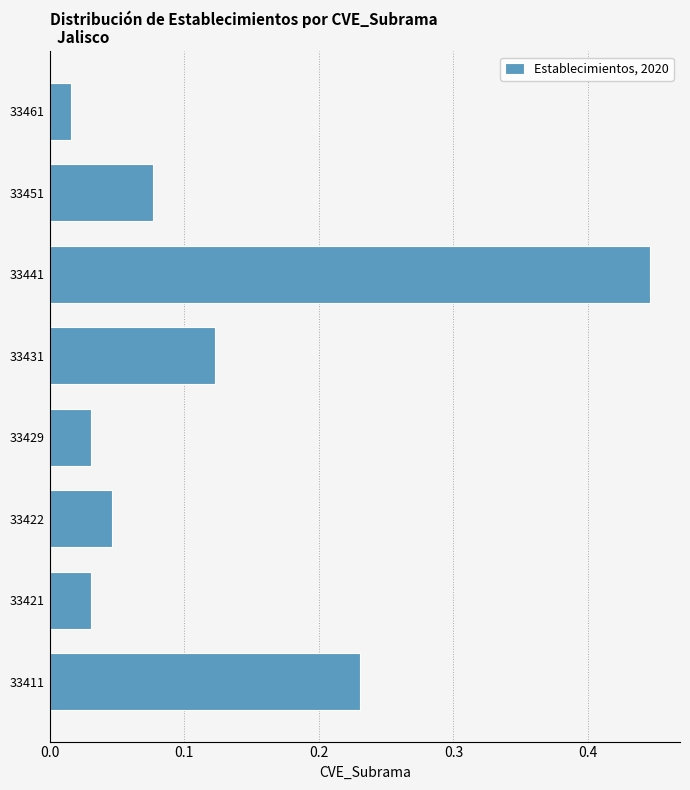

Is it true that the value at 33441 is 0.1?

False